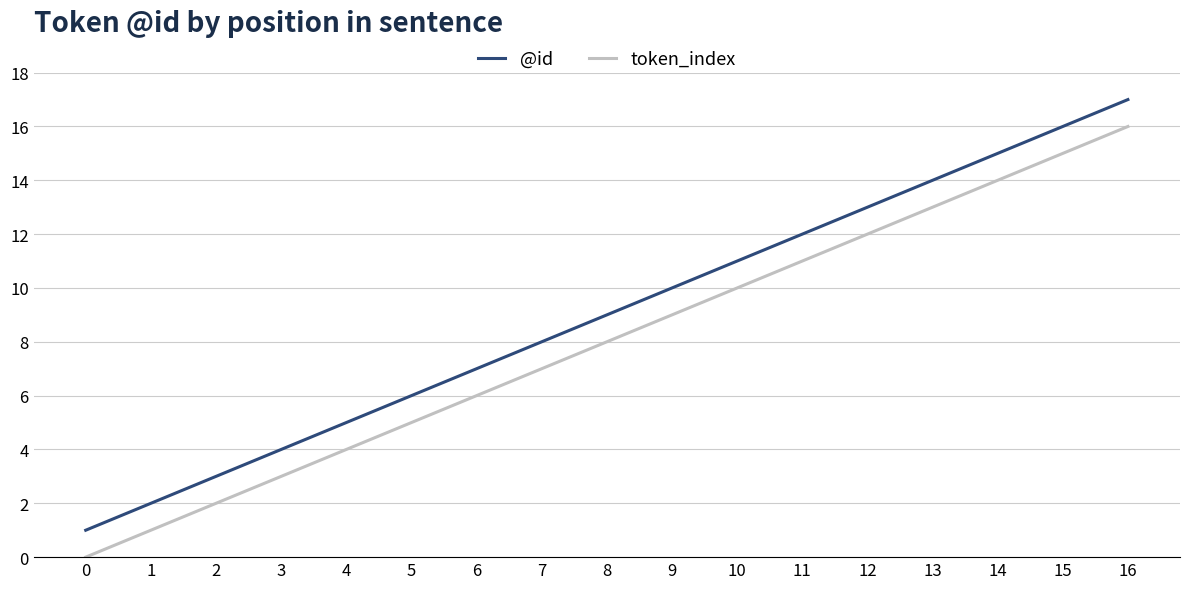

Reading right to left, transcribe all the data shown in this chart.

@id: 17	16	15	14	13	12	11	10	9	8	7	6	5	4	3	2	1
token_index: 16	15	14	13	12	11	10	9	8	7	6	5	4	3	2	1	0